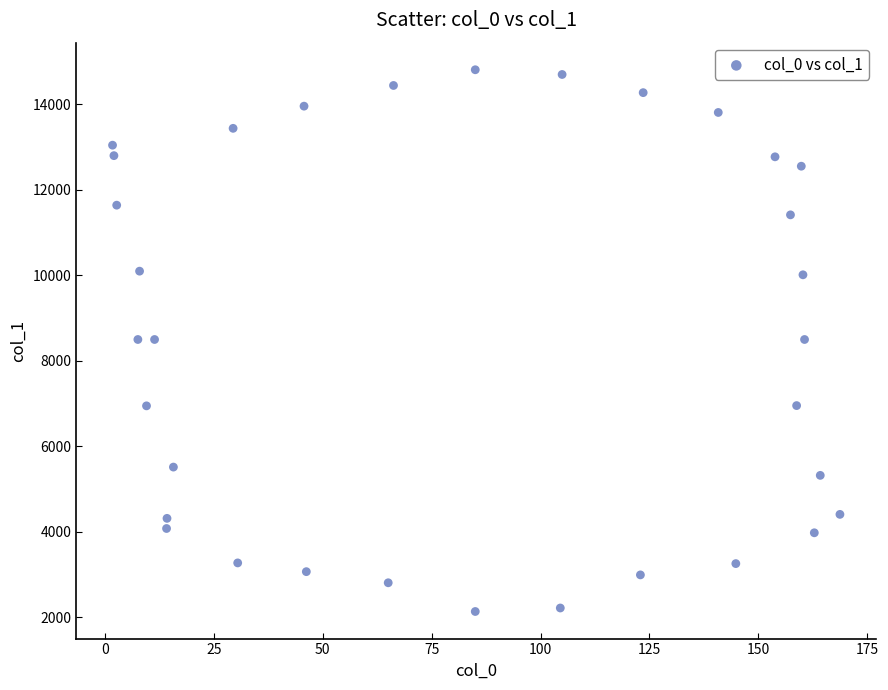

What is the range of X values (max minus min)?

167.0